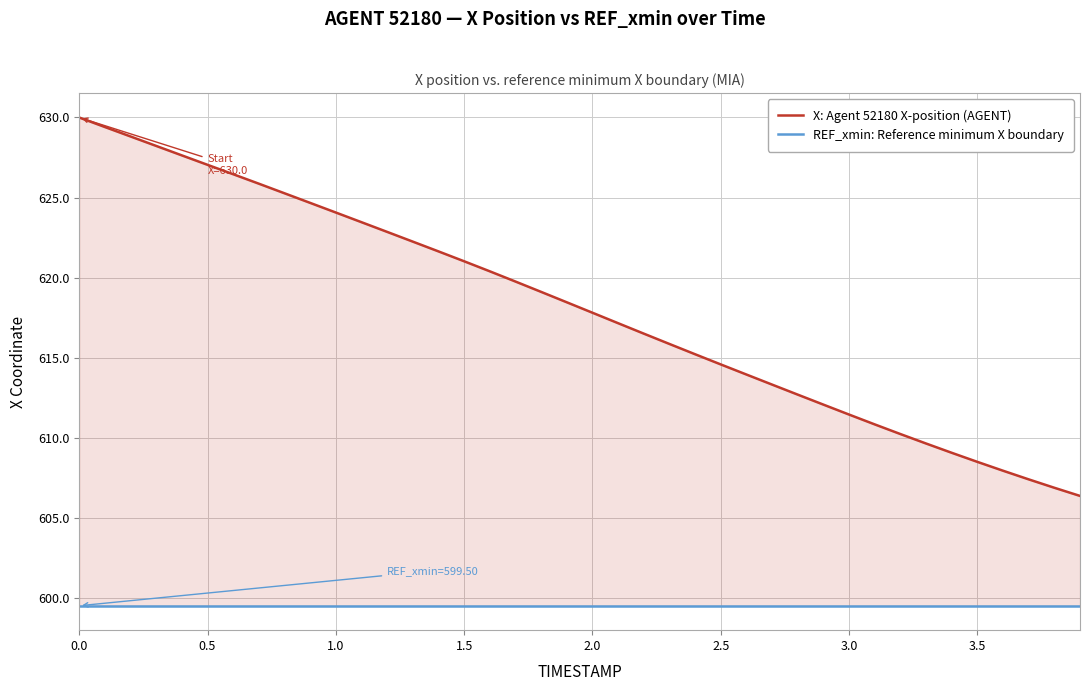

What is the highest value of the X: Agent 52180 X-position (AGENT) series?

630.0